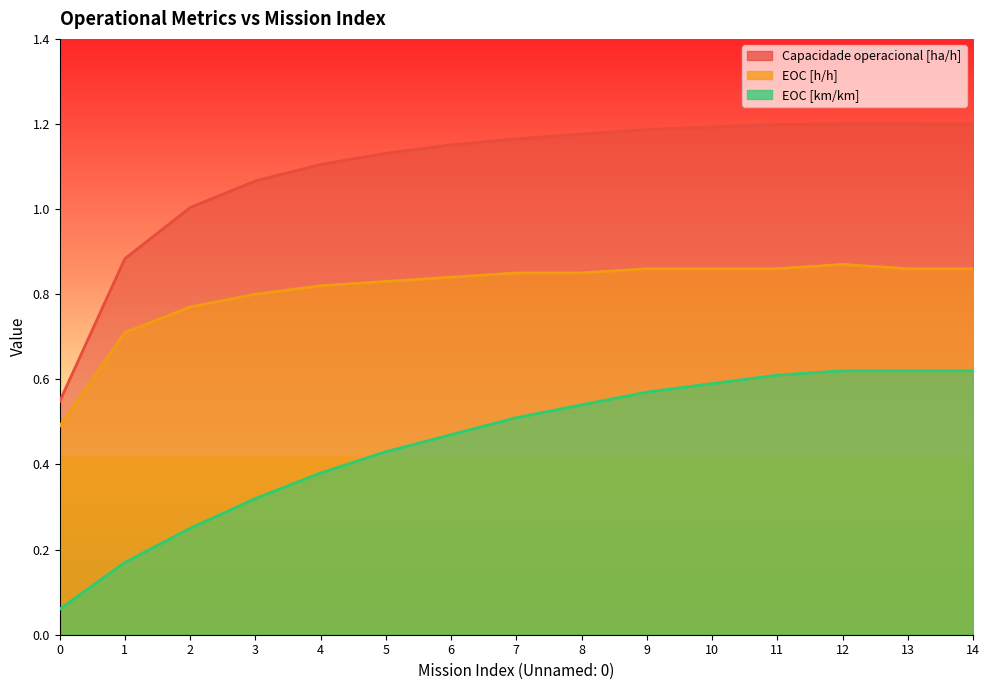

How many interior local peaks does the Capacidade operacional [ha/h] series have?

1